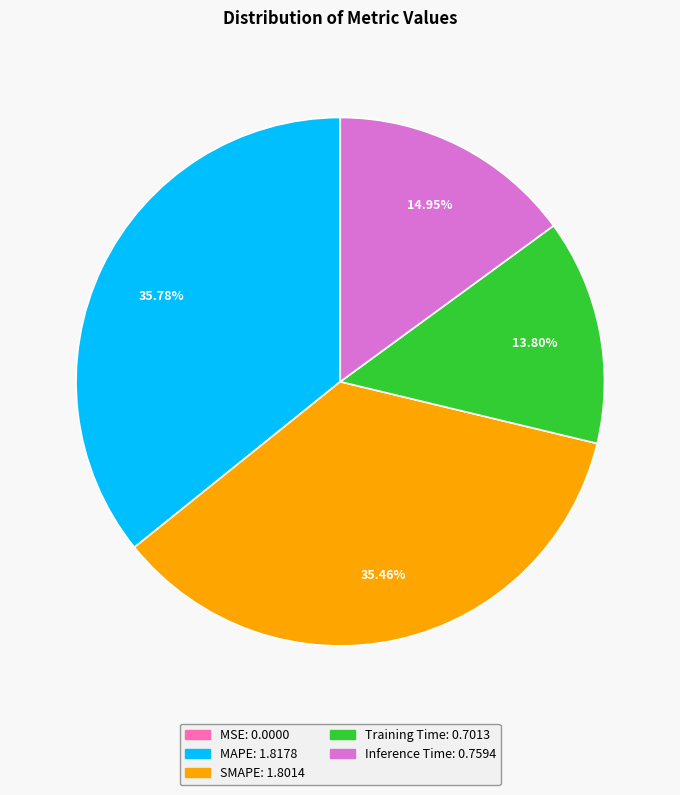

What is the total percentage of Training Time and SMAPE?

49.3%